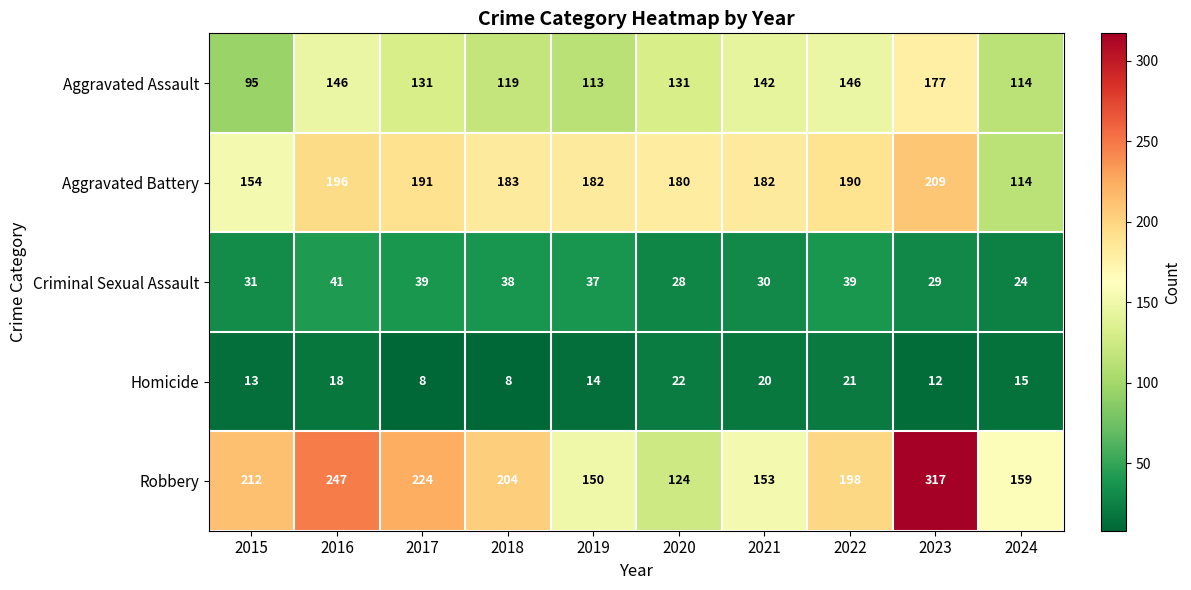

How many categories are shown in the chart?

10